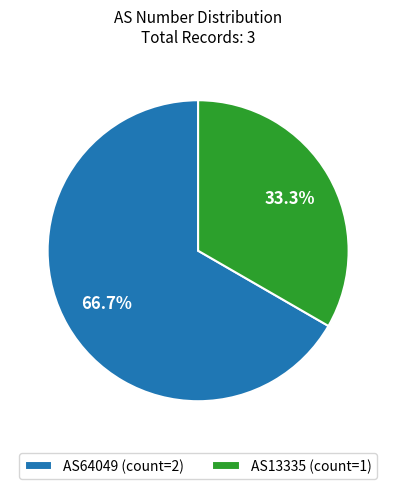

To the nearest percent, what is the difference between the AS13335 and AS64049 slice percentages?

33%